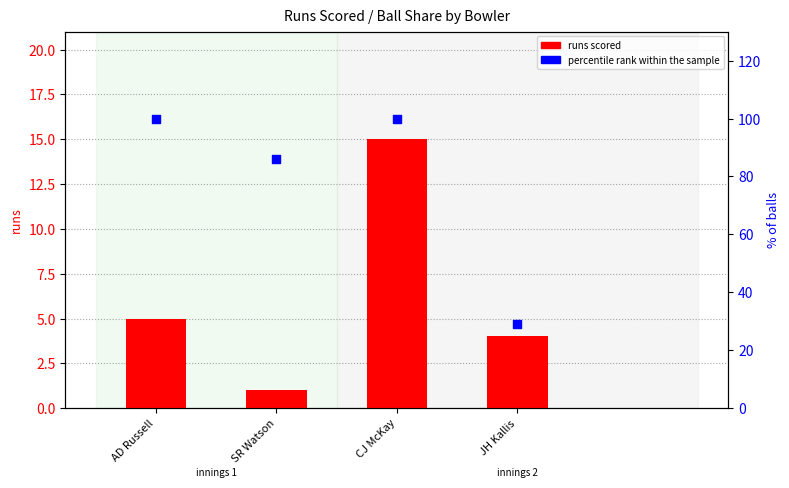

Which series reaches the minimum Y coordinate?

runs scored